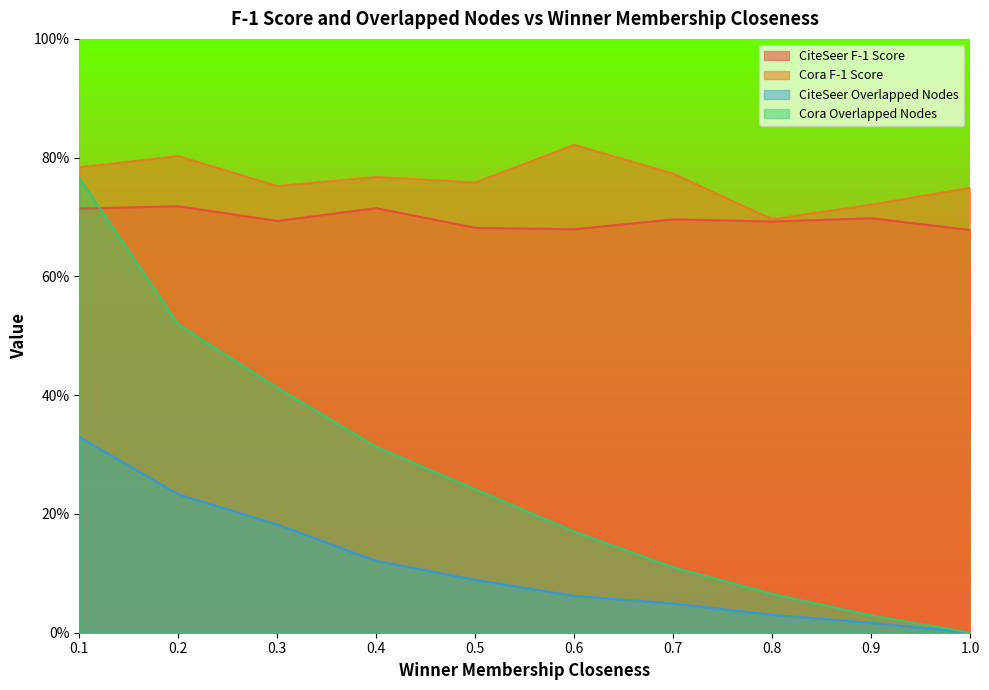

Is it true that CiteSeer Overlapped Nodes equals 0.2 at 0.2?

True